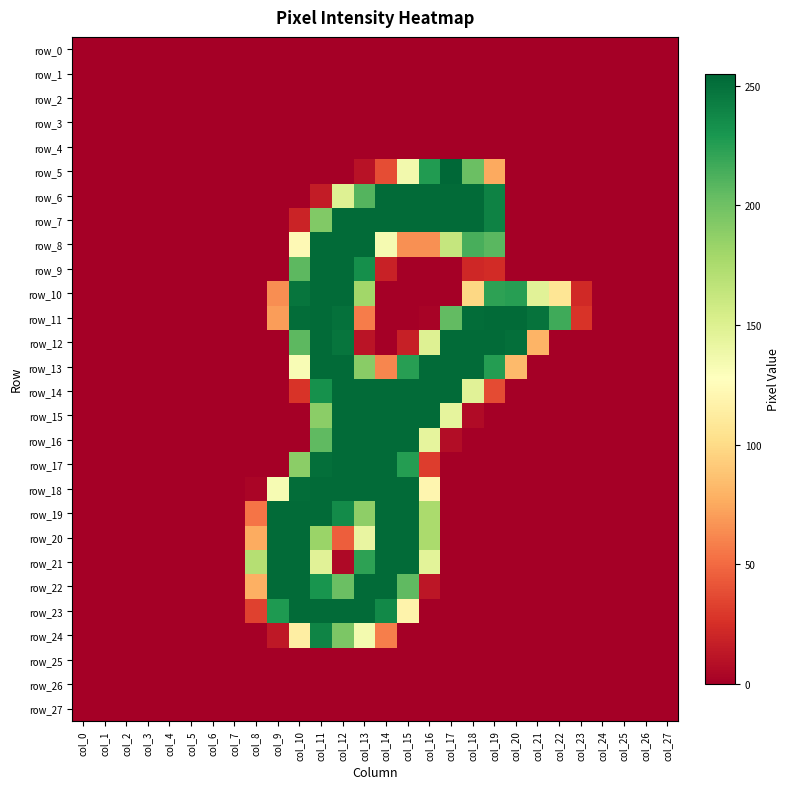

Reading left to right, what are all the values shown in this chart?

row_0: 0	0	0	0	0	0	0	0	0	0	0	0	0	0	0	0	0	0	0	0	0	0	0	0	0	0	0	0
row_1: 0	0	0	0	0	0	0	0	0	0	0	0	0	0	0	0	0	0	0	0	0	0	0	0	0	0	0	0
row_2: 0	0	0	0	0	0	0	0	0	0	0	0	0	0	0	0	0	0	0	0	0	0	0	0	0	0	0	0
row_3: 0	0	0	0	0	0	0	0	0	0	0	0	0	0	0	0	0	0	0	0	0	0	0	0	0	0	0	0
row_4: 0	0	0	0	0	0	0	0	0	0	0	0	0	0	0	0	0	0	0	0	0	0	0	0	0	0	0	0
row_5: 0	0	0	0	0	0	0	0	0	0	0	0	0	10	38	136	227	255	202	75	0	0	0	0	0	0	0	0
row_6: 0	0	0	0	0	0	0	0	0	0	0	15	149	210	253	253	253	253	253	241	0	0	0	0	0	0	0	0
row_7: 0	0	0	0	0	0	0	0	0	0	19	193	253	253	253	253	253	253	253	241	0	0	0	0	0	0	0	0
row_8: 0	0	0	0	0	0	0	0	0	0	123	253	253	253	134	65	65	163	214	208	0	0	0	0	0	0	0	0
row_9: 0	0	0	0	0	0	0	0	0	0	207	253	253	234	18	0	0	0	21	23	0	0	0	0	0	0	0	0
row_10: 0	0	0	0	0	0	0	0	0	64	248	253	253	180	0	0	0	0	98	223	225	147	107	22	0	0	0	0
row_11: 0	0	0	0	0	0	0	0	0	70	252	253	250	57	0	0	2	205	252	253	253	249	217	27	0	0	0	0
row_12: 0	0	0	0	0	0	0	0	0	0	207	253	248	11	0	17	149	253	253	253	251	80	0	0	0	0	0	0
row_13: 0	0	0	0	0	0	0	0	0	0	132	253	253	190	61	225	253	253	253	226	83	0	0	0	0	0	0	0
row_14: 0	0	0	0	0	0	0	0	0	0	27	233	253	253	253	253	253	253	147	37	0	0	0	0	0	0	0	0
row_15: 0	0	0	0	0	0	0	0	0	0	0	189	253	253	253	253	253	144	6	0	0	0	0	0	0	0	0	0
row_16: 0	0	0	0	0	0	0	0	0	0	0	206	253	253	253	253	144	7	0	0	0	0	0	0	0	0	0	0
row_17: 0	0	0	0	0	0	0	0	0	0	189	251	253	253	253	226	31	0	0	0	0	0	0	0	0	0	0	0
row_18: 0	0	0	0	0	0	0	0	3	133	252	253	253	253	253	253	120	0	0	0	0	0	0	0	0	0	0	0
row_19: 0	0	0	0	0	0	0	0	54	253	253	253	236	188	253	253	176	0	0	0	0	0	0	0	0	0	0	0
row_20: 0	0	0	0	0	0	0	0	76	253	253	183	45	142	253	253	176	0	0	0	0	0	0	0	0	0	0	0
row_21: 0	0	0	0	0	0	0	0	171	253	253	147	5	223	253	253	146	0	0	0	0	0	0	0	0	0	0	0
row_22: 0	0	0	0	0	0	0	0	78	253	253	231	202	253	253	206	12	0	0	0	0	0	0	0	0	0	0	0
row_23: 0	0	0	0	0	0	0	0	33	228	253	253	253	253	237	118	0	0	0	0	0	0	0	0	0	0	0	0
row_24: 0	0	0	0	0	0	0	0	0	13	114	240	195	135	58	0	0	0	0	0	0	0	0	0	0	0	0	0
row_25: 0	0	0	0	0	0	0	0	0	0	0	0	0	0	0	0	0	0	0	0	0	0	0	0	0	0	0	0
row_26: 0	0	0	0	0	0	0	0	0	0	0	0	0	0	0	0	0	0	0	0	0	0	0	0	0	0	0	0
row_27: 0	0	0	0	0	0	0	0	0	0	0	0	0	0	0	0	0	0	0	0	0	0	0	0	0	0	0	0